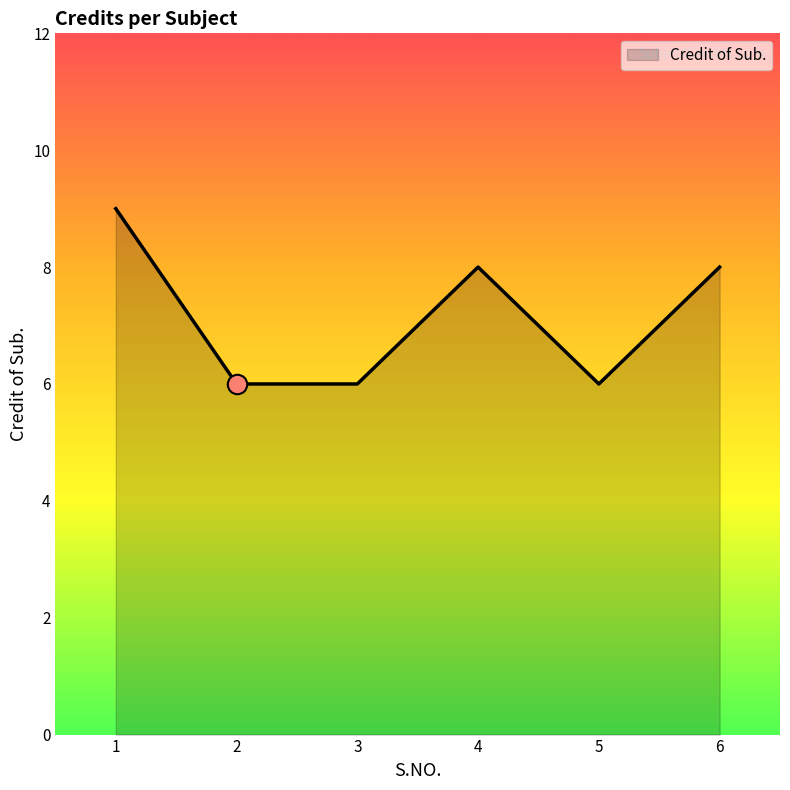

What is the difference between the values at 1 and 3?

3